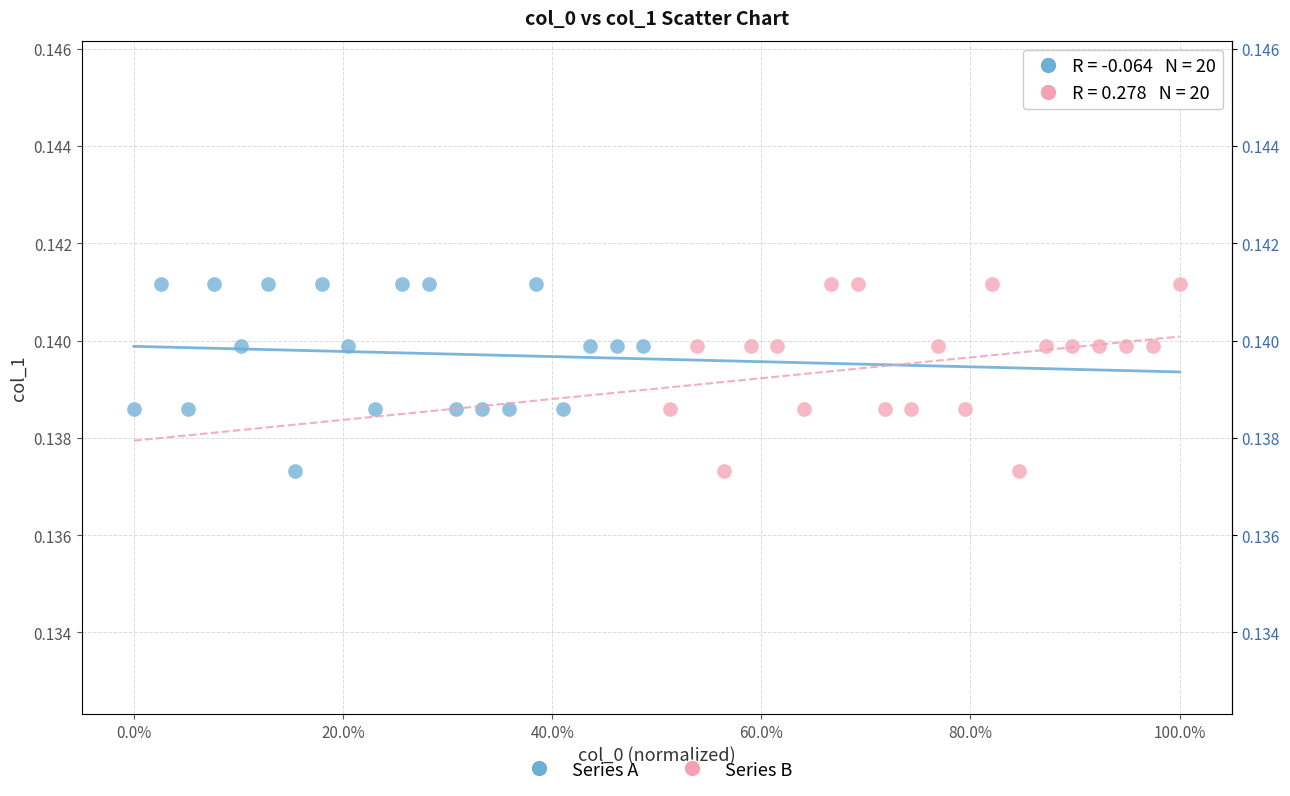

What are all the series names shown in the legend?

Series A, Series B